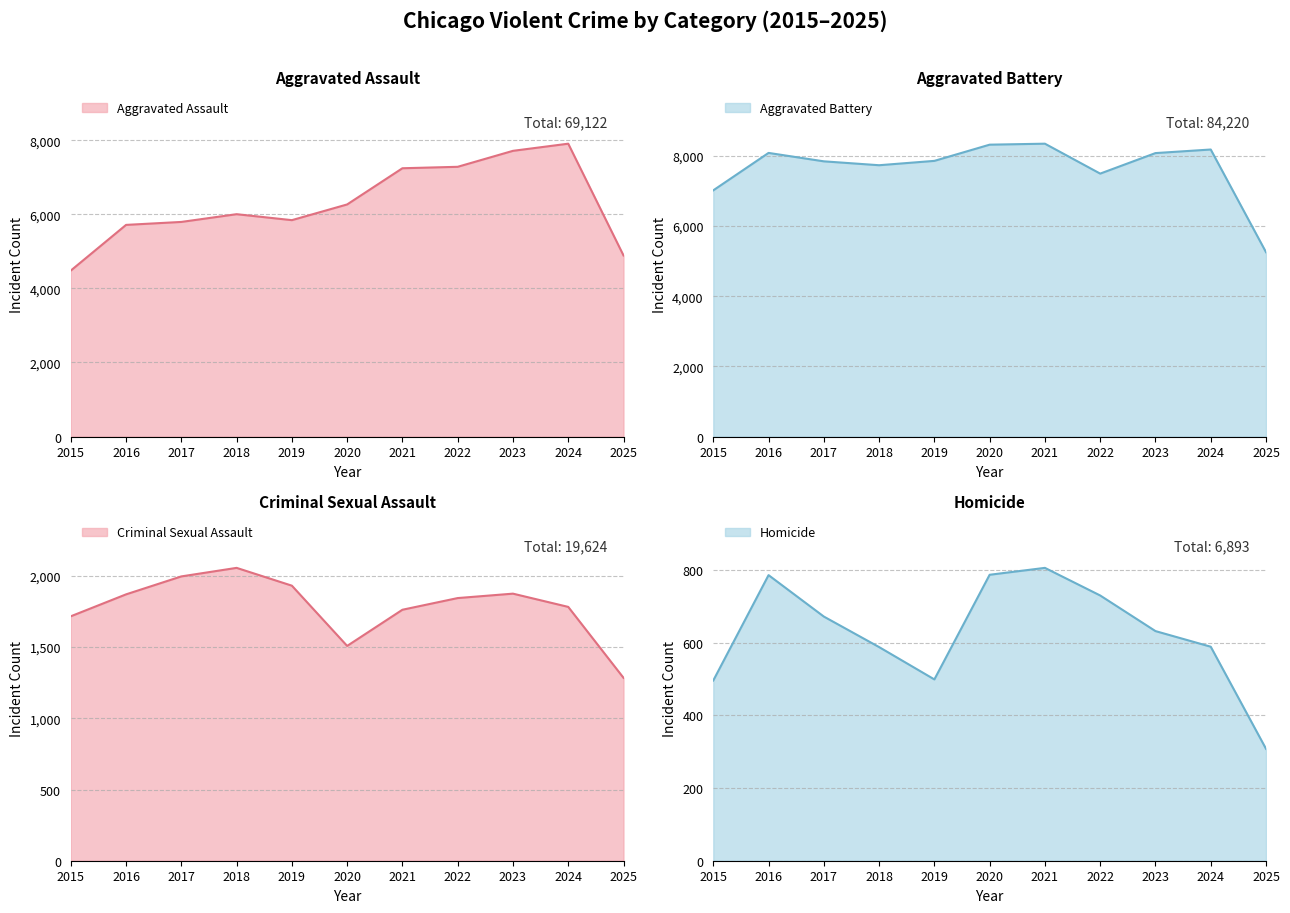

What is the value of the Aggravated Battery point at the 1st from the left?

7018